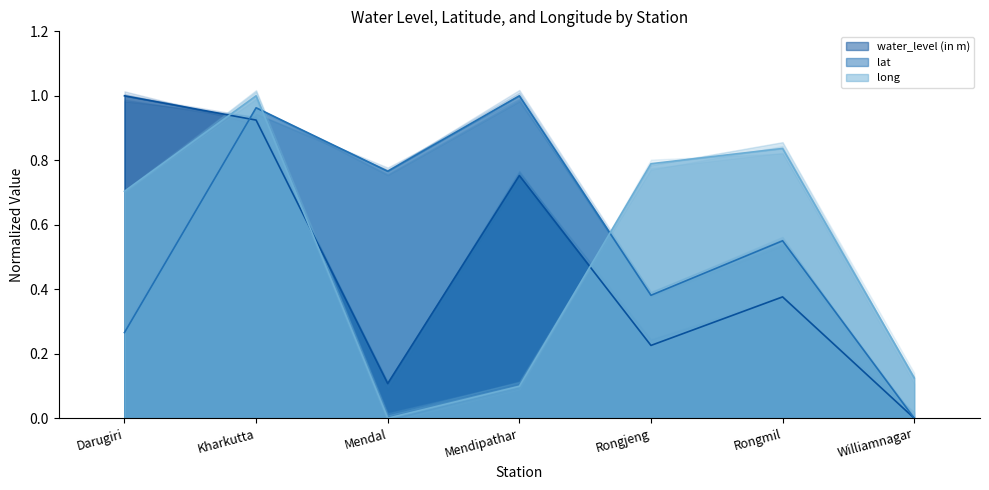

Rank the series by their average value, from lowest to highest.

water_level (in m), long, lat